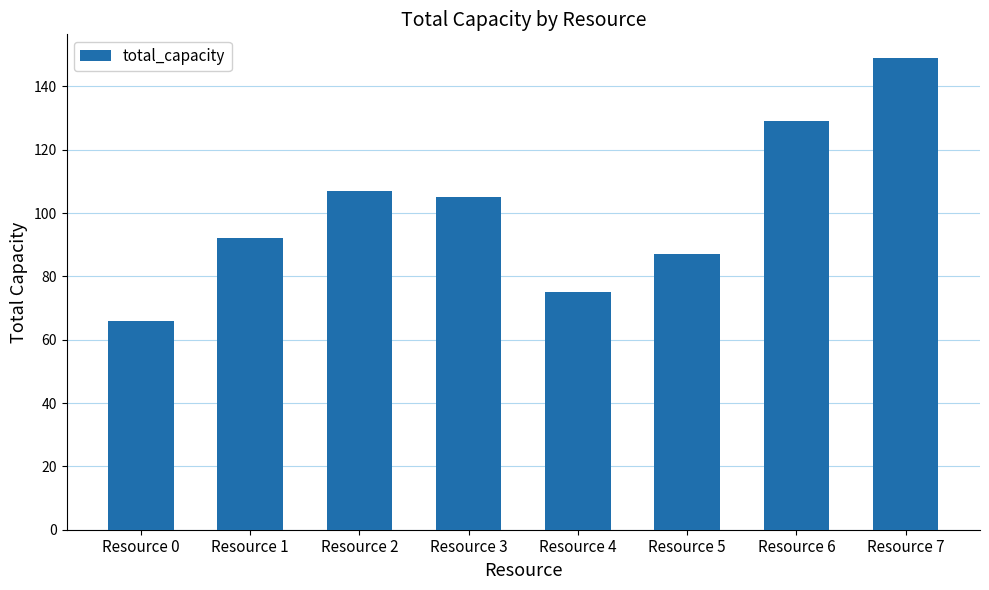

Which category has the lowest value across all series?

Resource 0